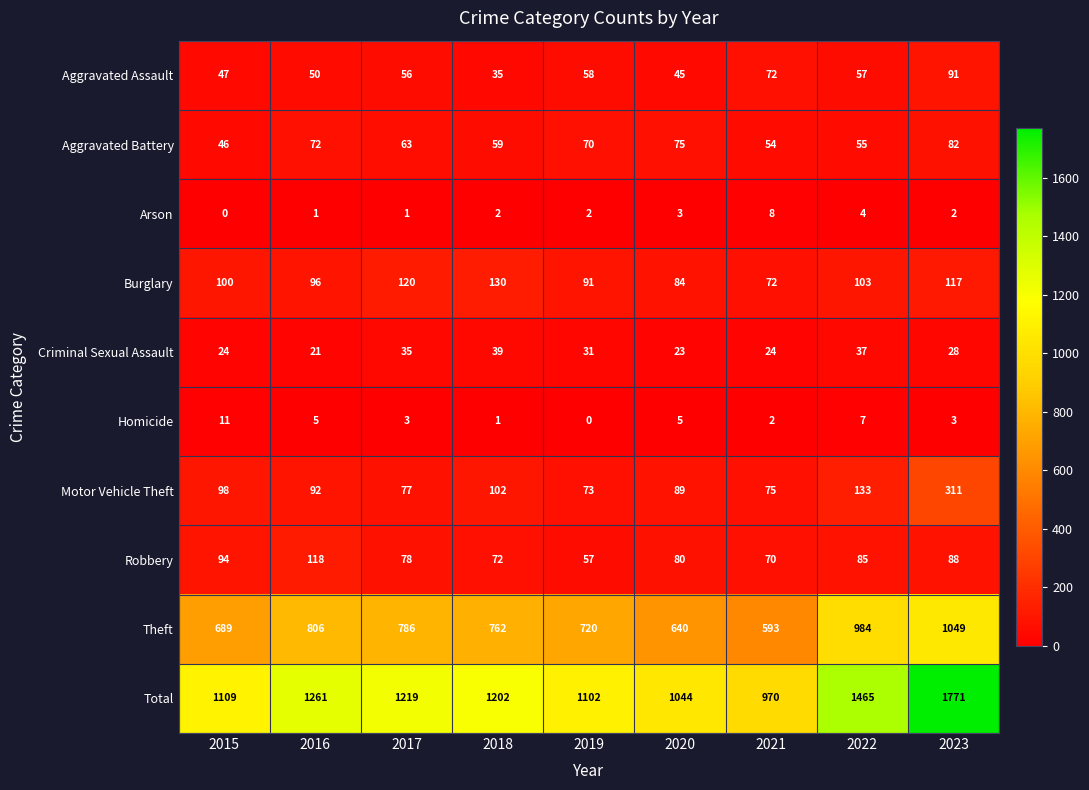

What is the average value of the Homicide series?

4